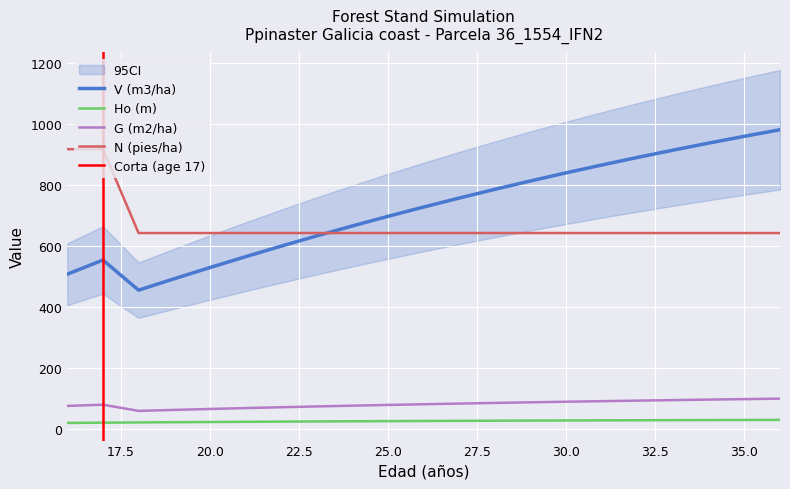

Which series has the largest total across all categories?

V (m3/ha)